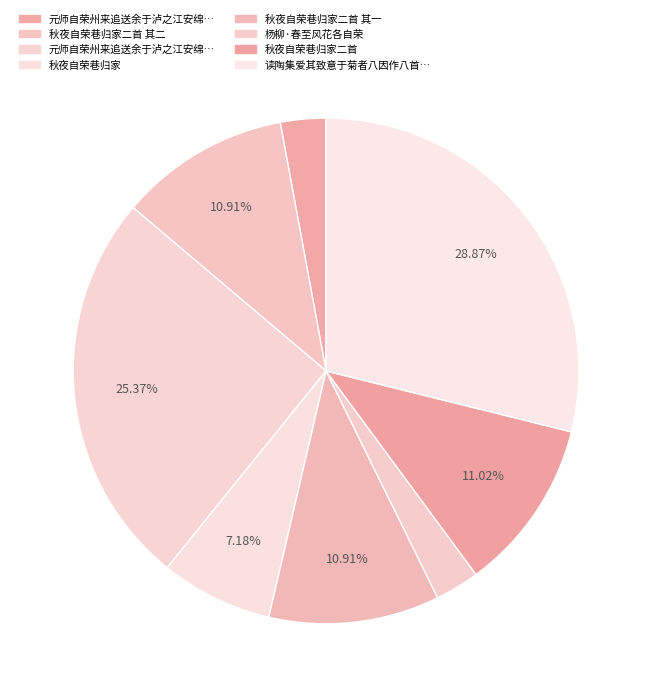

Count the number of slices in the pie.

8